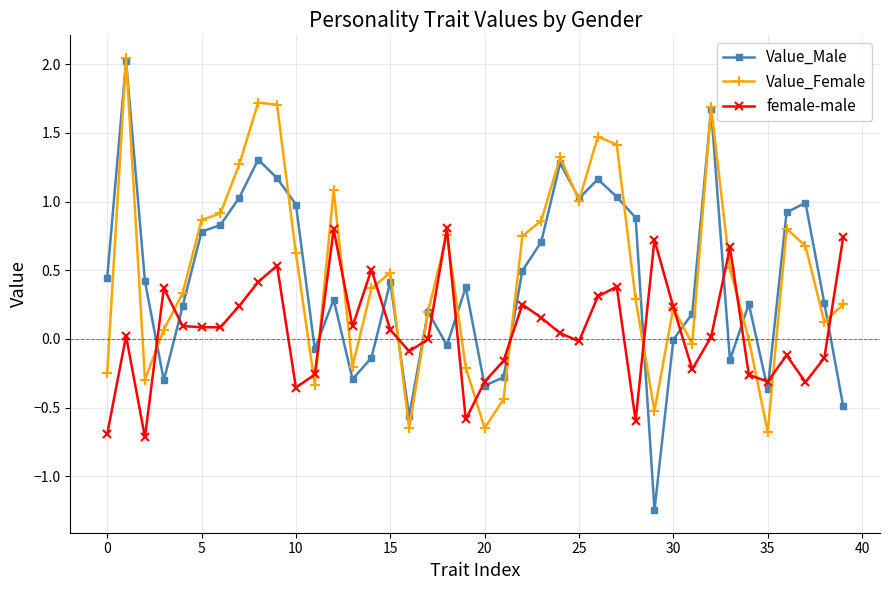

True or false: female-male has more than 0 points higher than both neighbors.

True